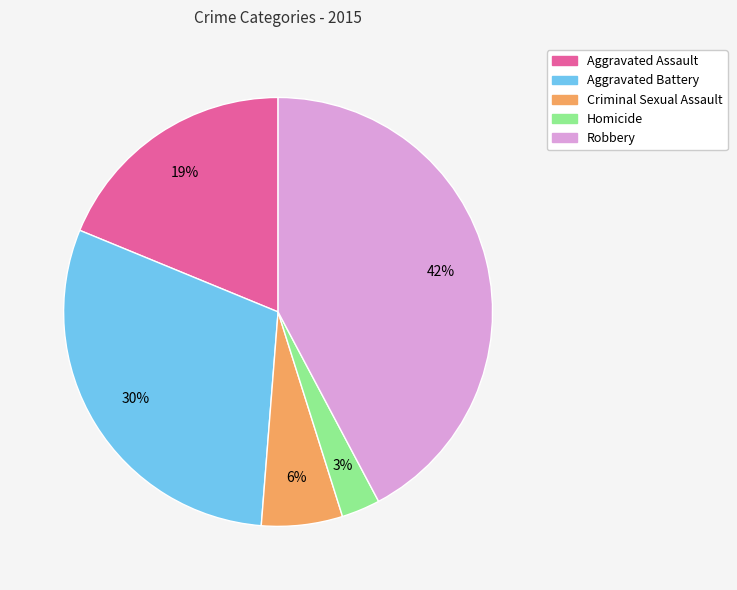

To the nearest percent, what portion does Robbery represent?

42%